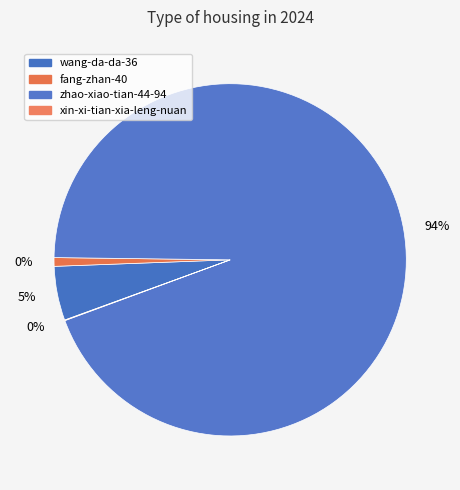

Between zhao-xiao-tian-44-94 and xin-xi-tian-xia-leng-nuan, which is larger?

zhao-xiao-tian-44-94